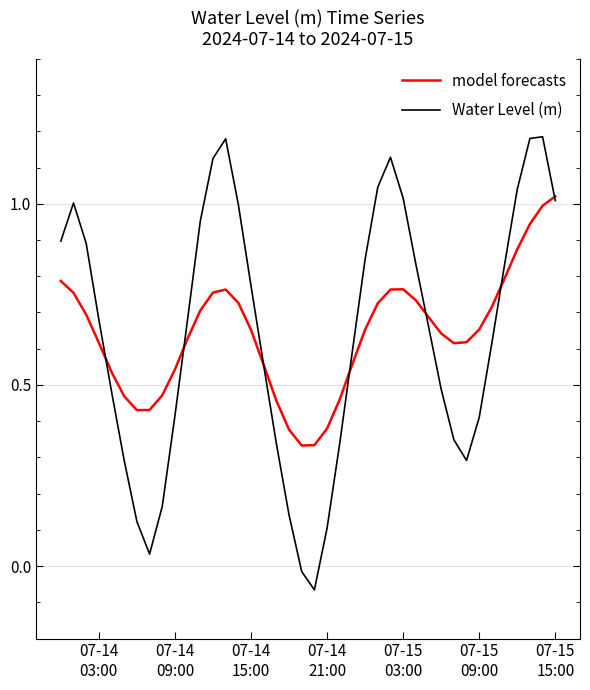

List the series in order of their peak value, lowest first.

model forecasts, Water Level (m)